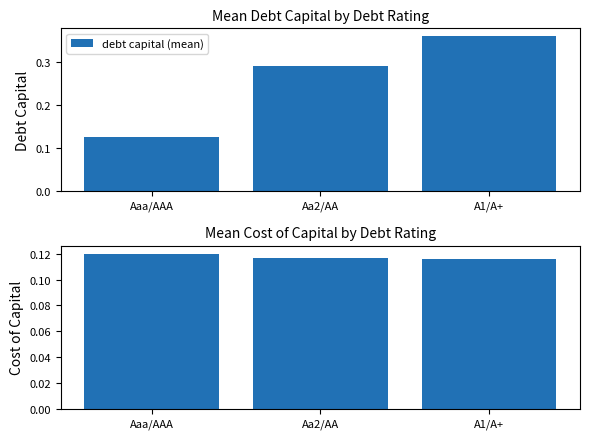

At which category is the sum across all series the highest?

A1/A+